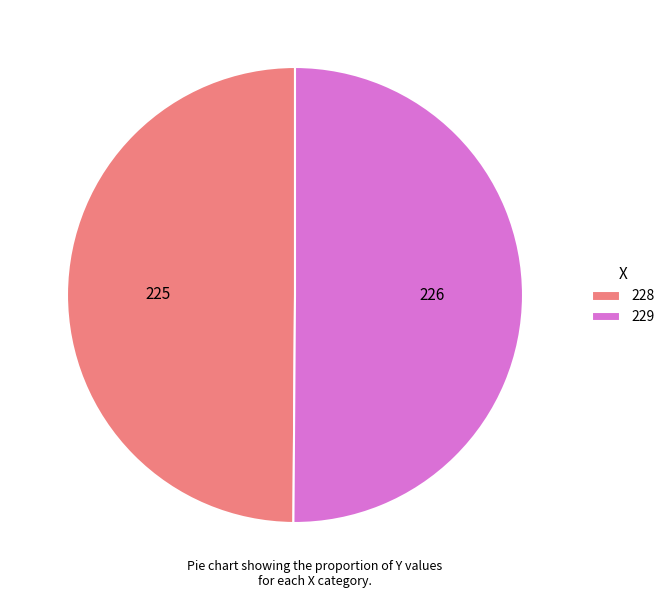

What is the ratio of the value at 229 to the value at 228?

1.0